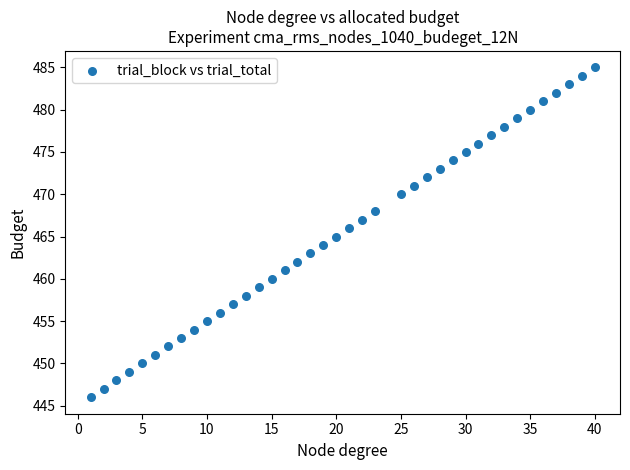

What is the range of X values (max minus min)?

39